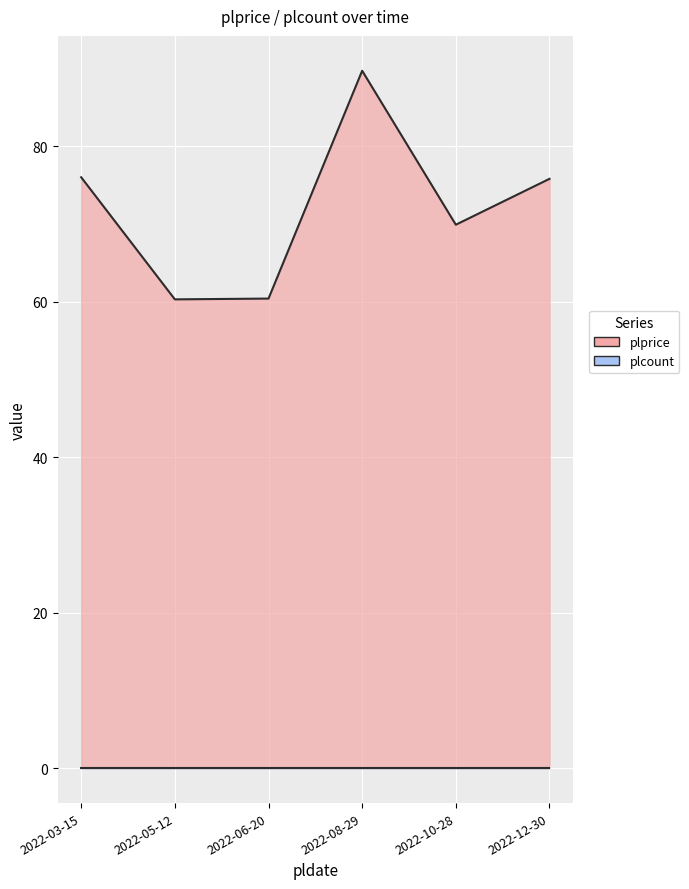

Approximately how many times larger is the value at 2022-10-28 compared to 2022-12-30?

0.9